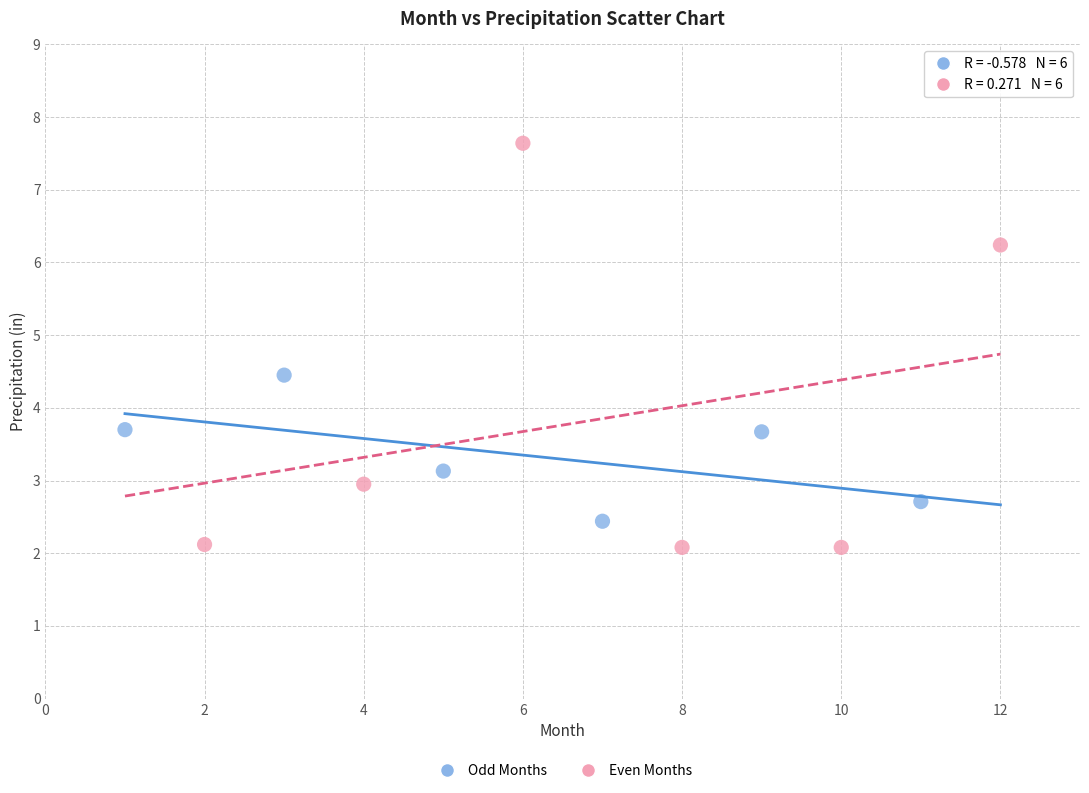

Which series reaches the maximum Y coordinate?

Even Months